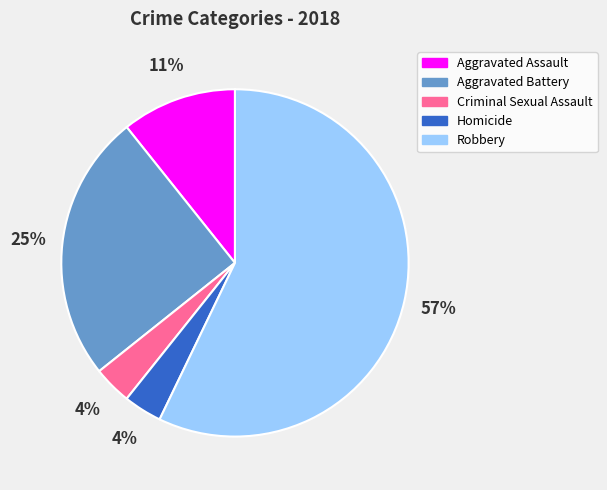

To the nearest percent, what is the average slice percentage?

20%